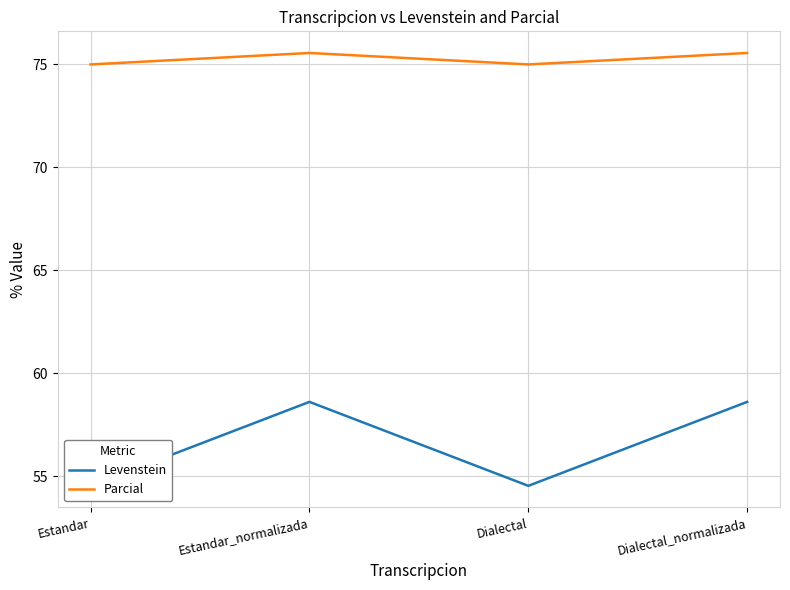

Which category has the highest value across all series?

Estandar_normalizada